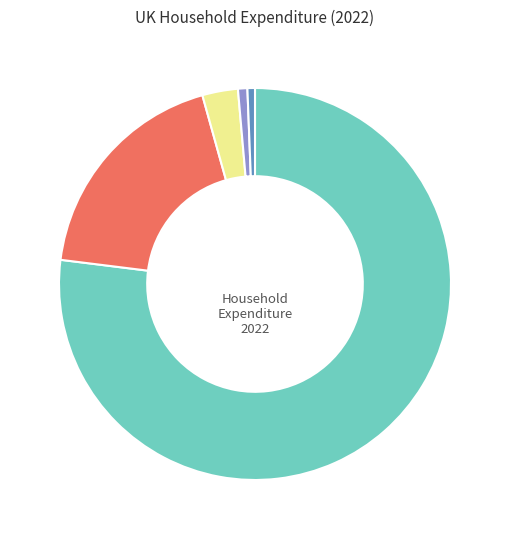

Is there any slice that represents more than half of the pie?

Yes